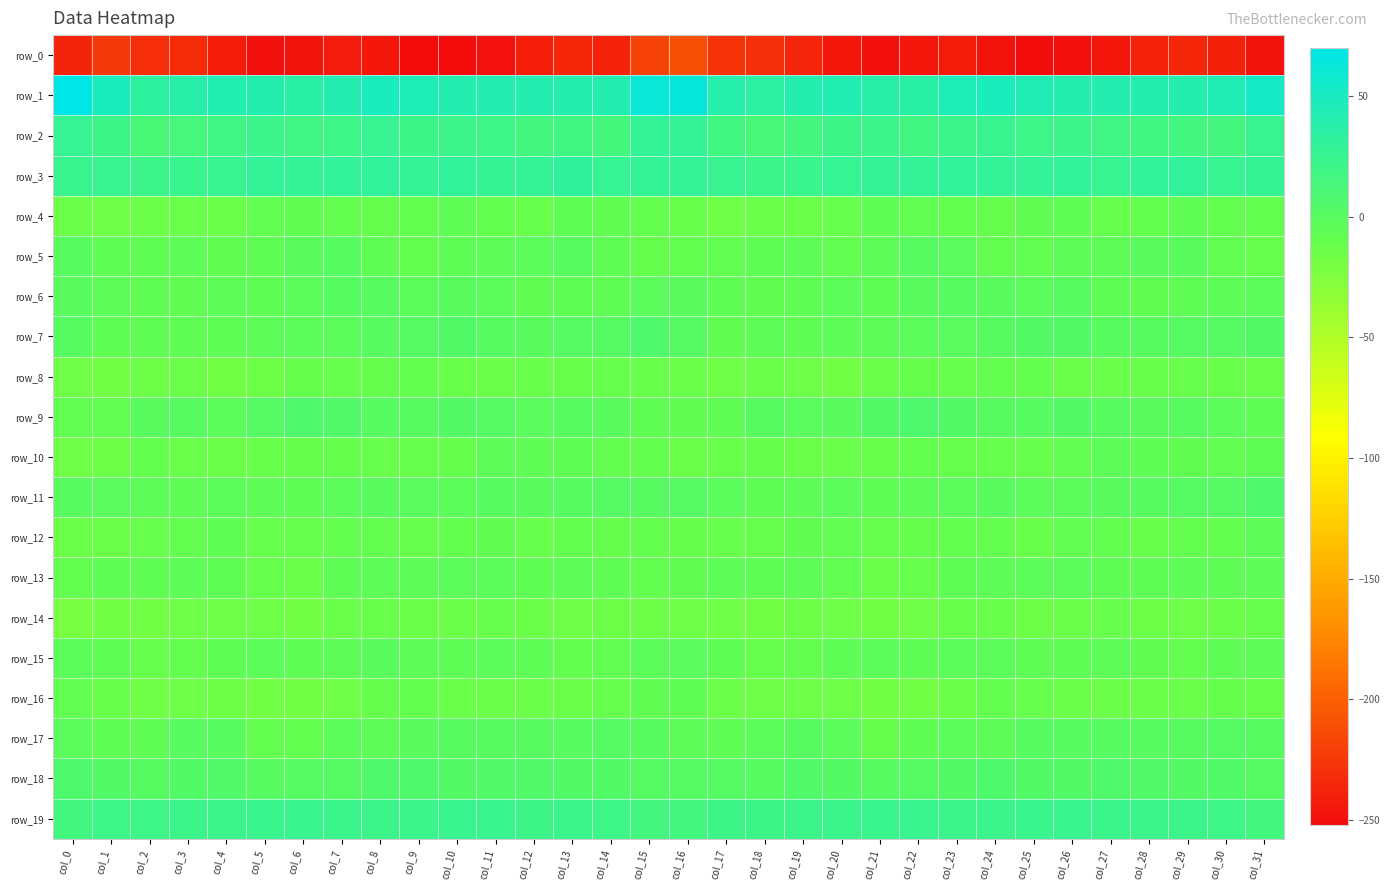

What is the sum of the row_2 values at col_31 and col_23?

47.6